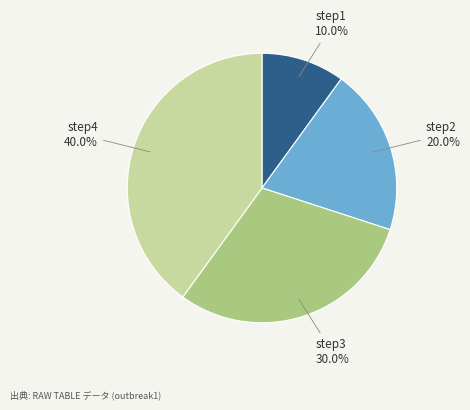

Approximately how many times larger is the value at step3 compared to step1?

3.0